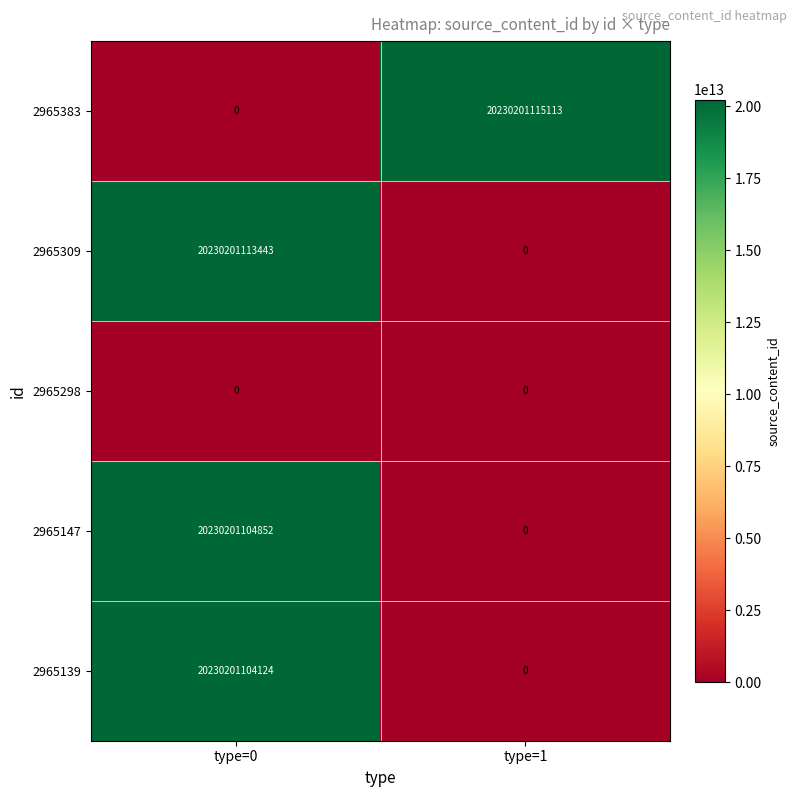

How many categories are shown in the chart?

2